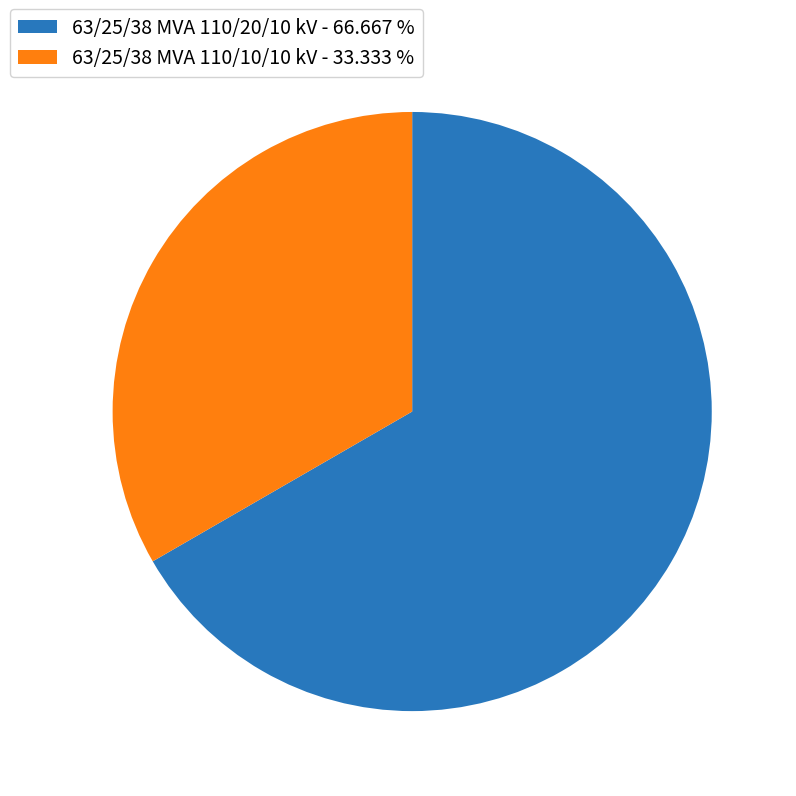

What is the largest slice in the pie chart?

63/25/38 MVA 110/20/10 kV